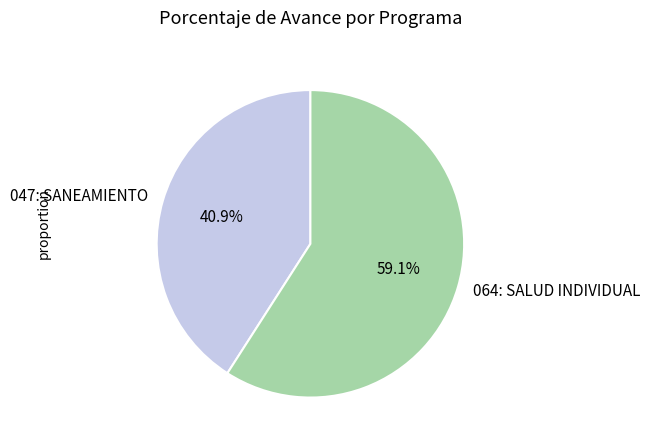

Is it true that 047: SANEAMIENTO is 41% of the pie?

True